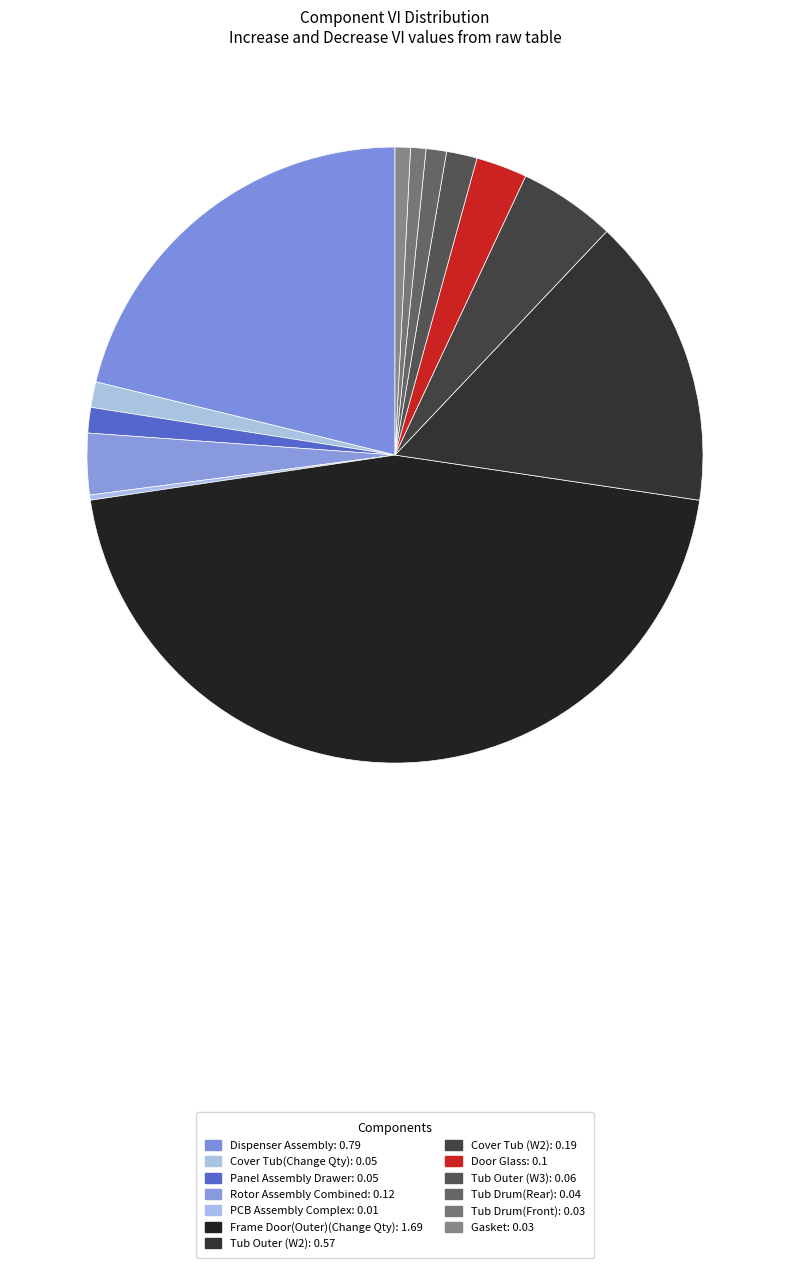

To the nearest percent, what percentage of the pie is Cover Tub (W2)?

5%